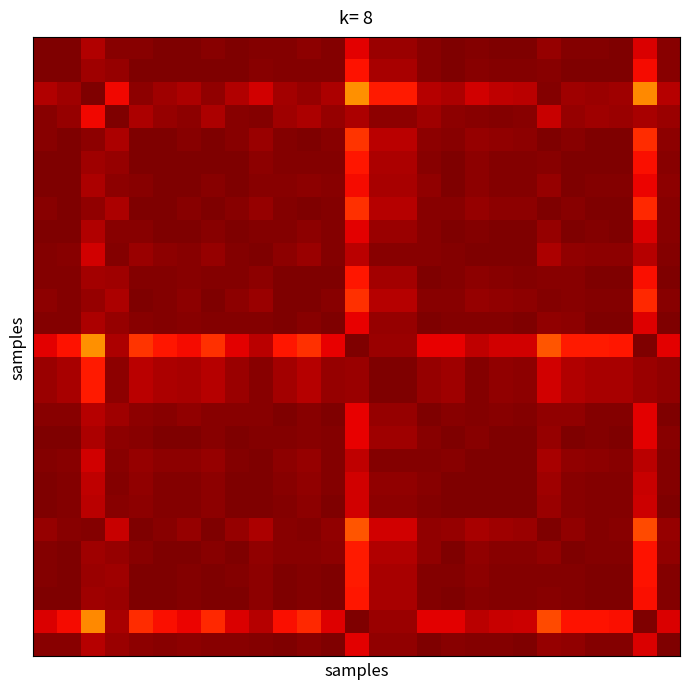

Which label corresponds to the smallest value in the chart?

13